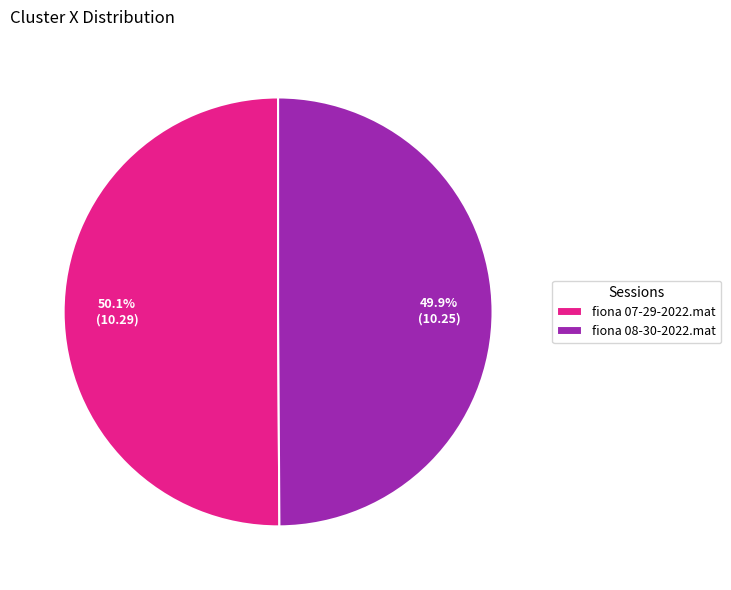

How many segments does this pie chart have?

2